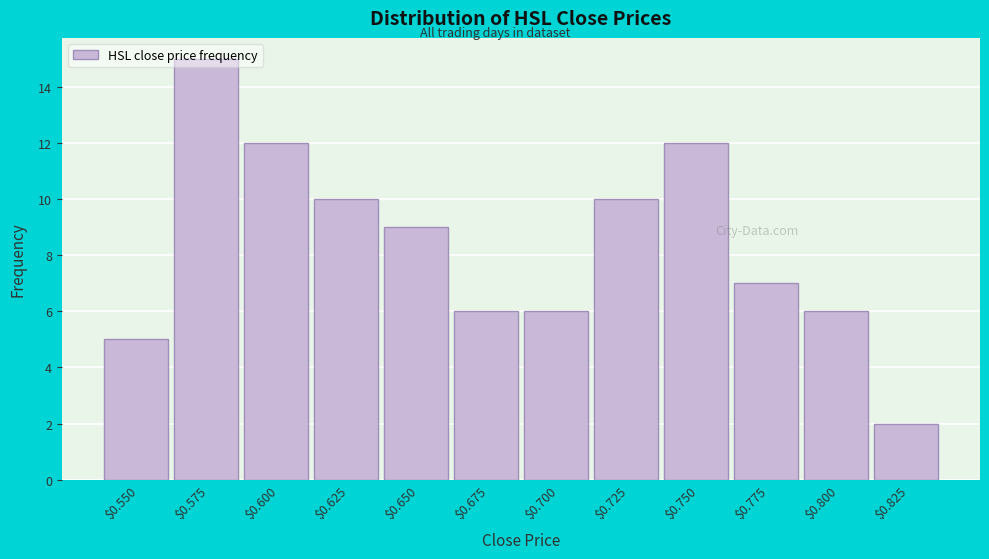

What value does the data have at $0.675?

6